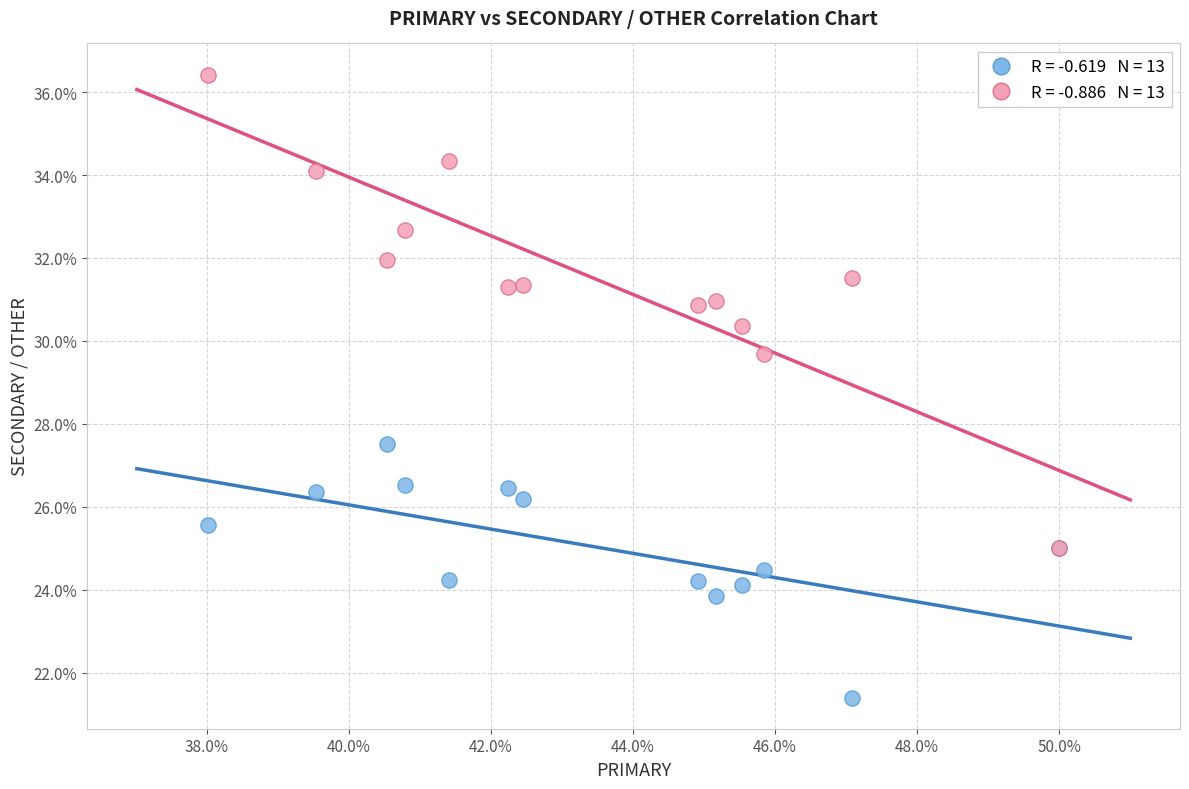

Across all series, what Y value is closest to 28?

27.5